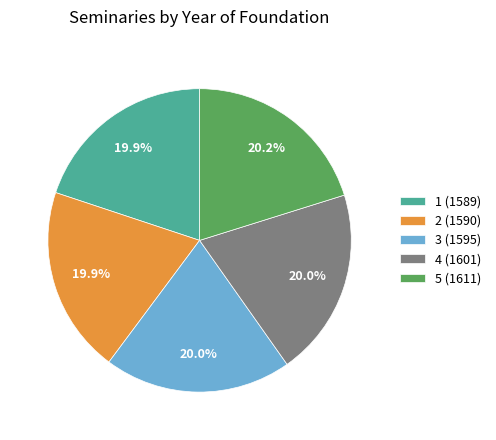

To the nearest percent, what is the combined percentage of 2 (1590) and 1 (1589)?

40%